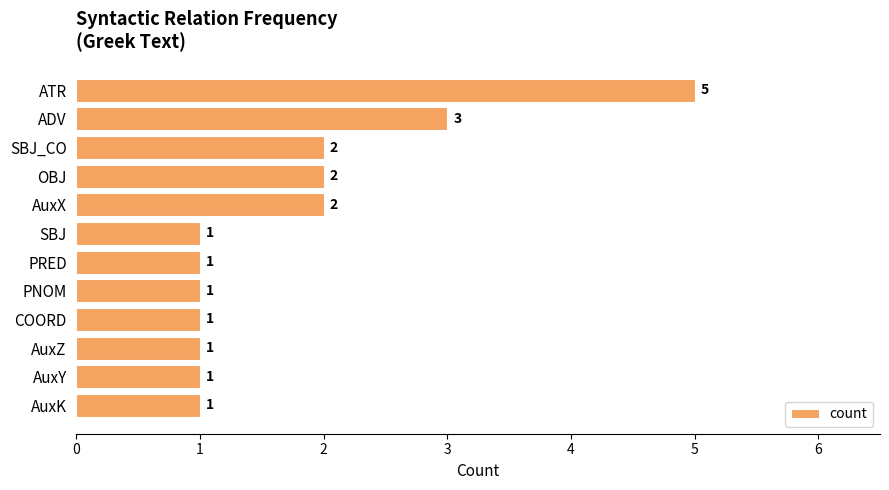

At which label is the value closest to 3?

ADV